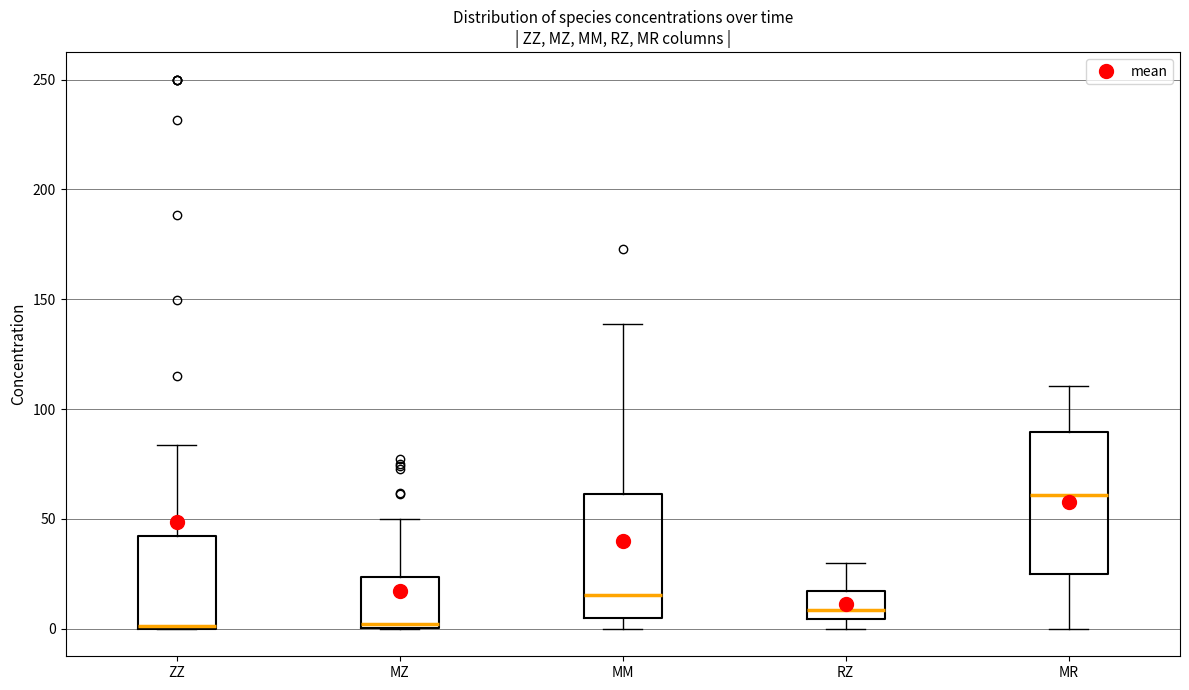

Comparing the boxes themselves (not the whiskers), which one is the tallest?

MR